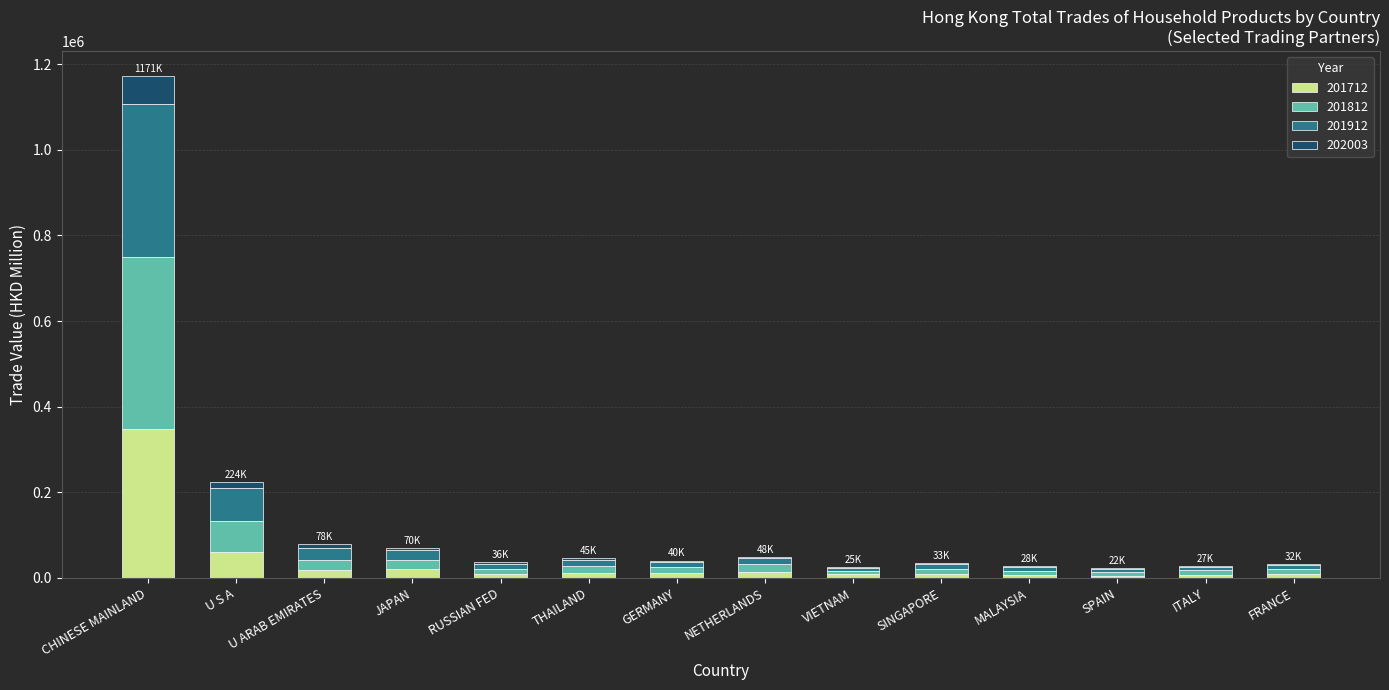

What is the sum of all 201712 values?

540577.0